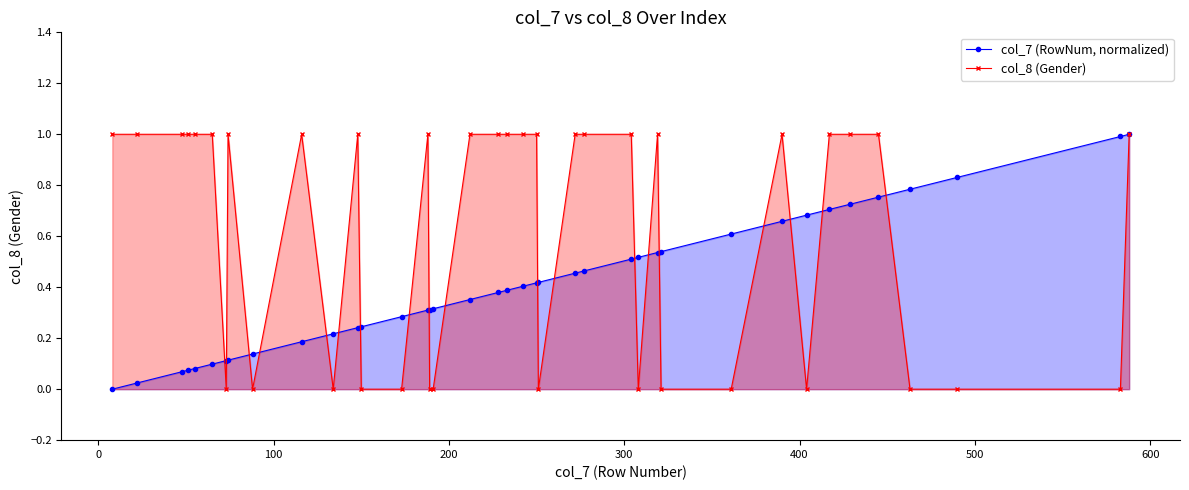

What is the greatest value displayed?

1.0